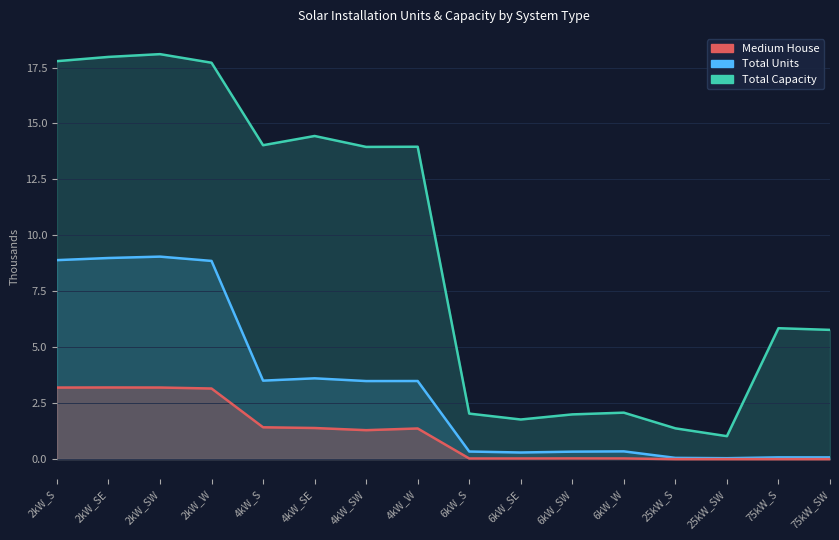

Rank the series by their maximum value, from lowest to highest.

Medium House, Total Units, Total Capacity